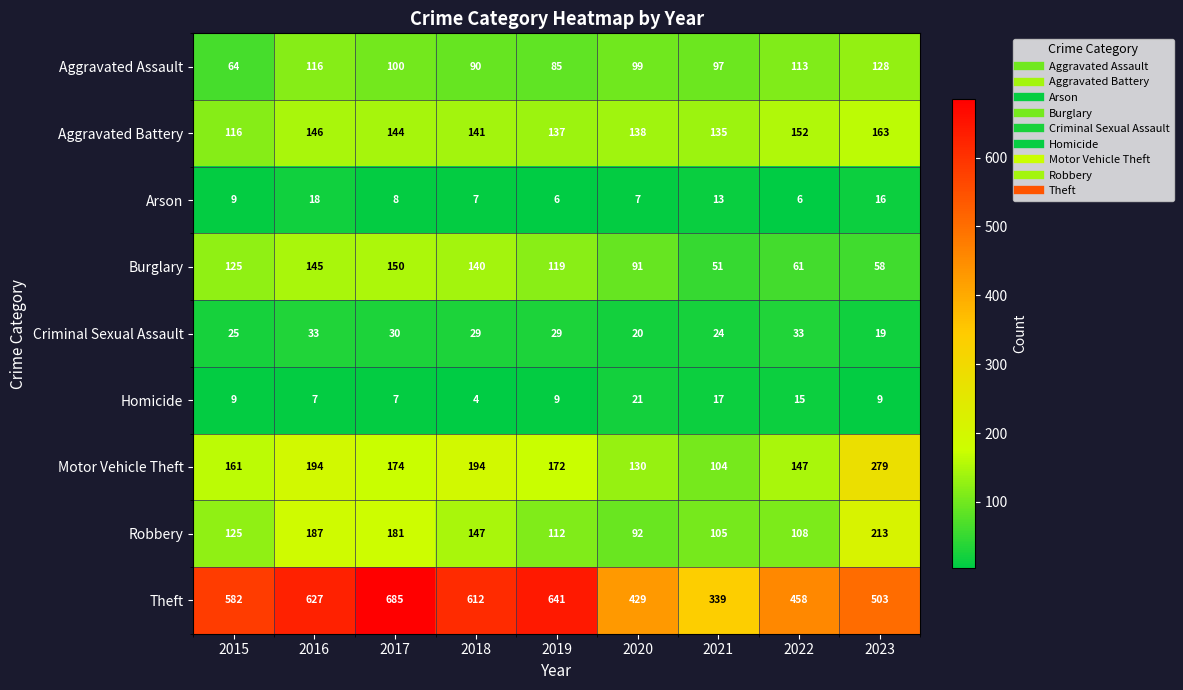

Read the Criminal Sexual Assault value at 2020, to the nearest 5.

20